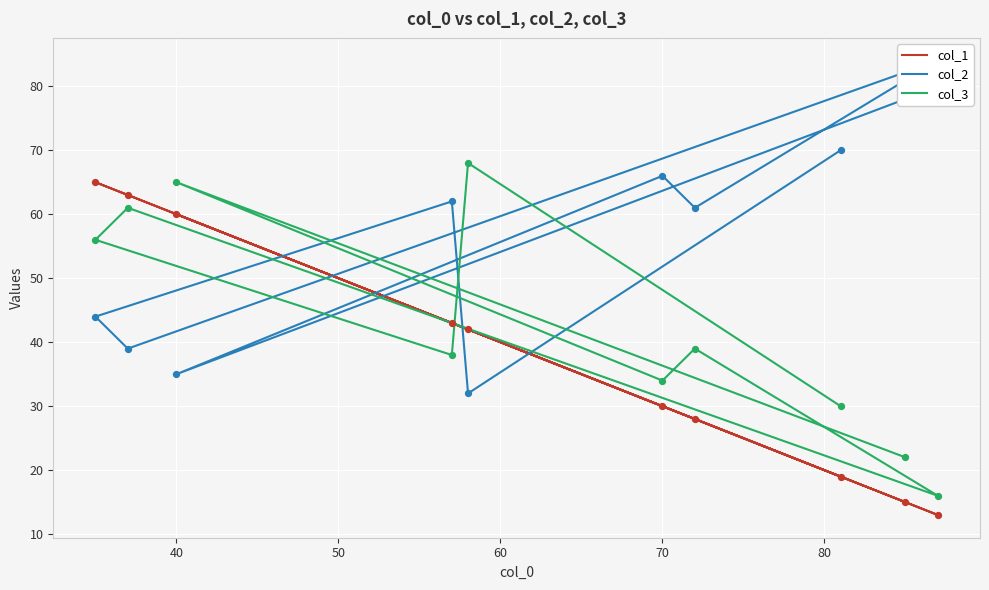

Which series has the largest total across all categories?

col_2